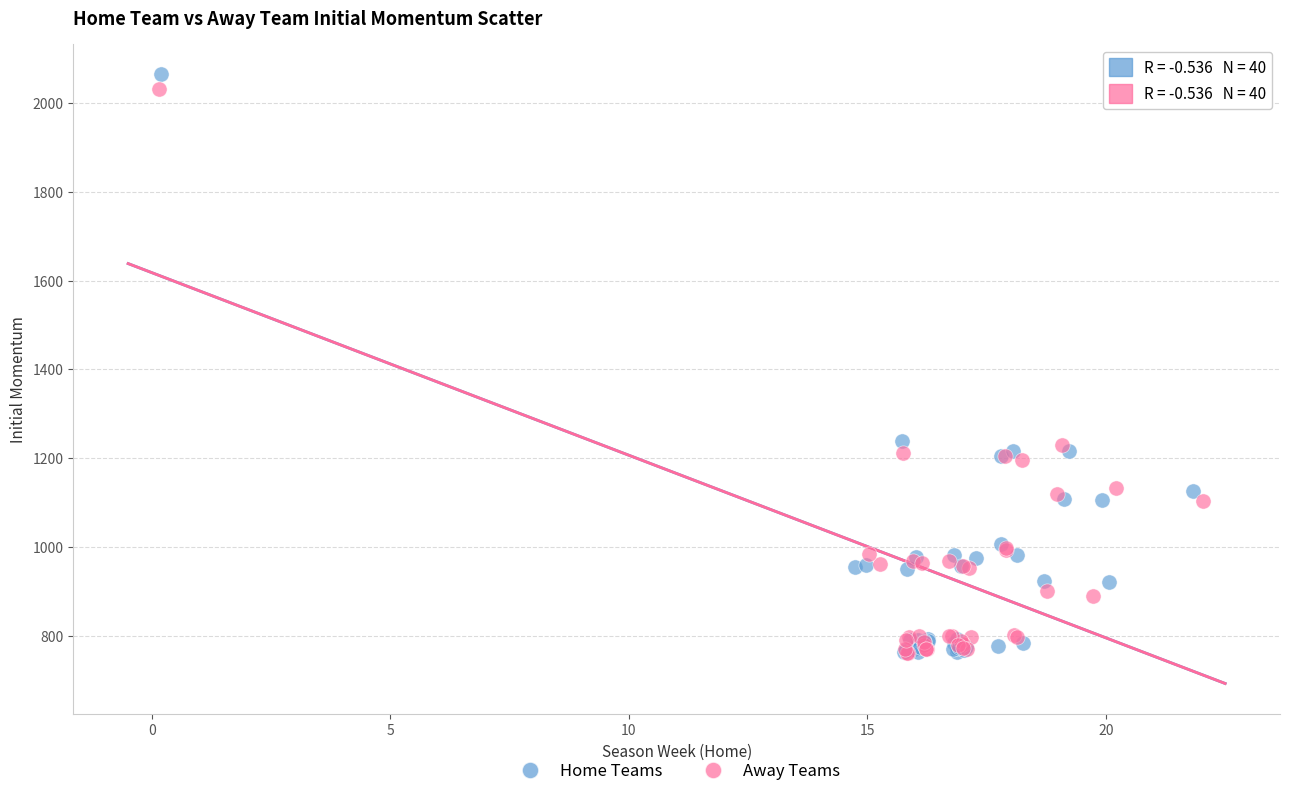

Which series has the widest spread of Y values?

Home Teams